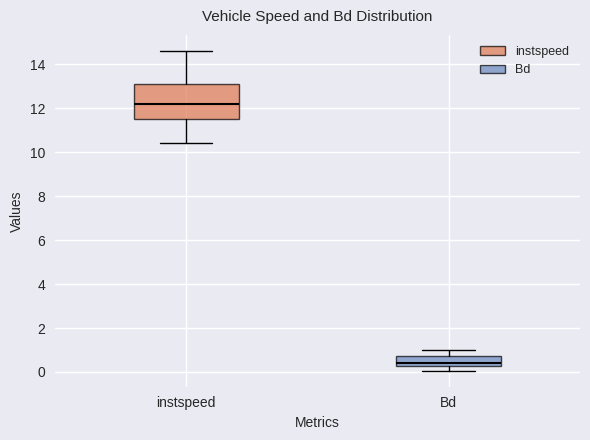

Reading left to right, transcribe this box plot: for each box, give where its median line is, the range the box spans, and where its two whiskers end, as read against the y-axis. The values are not printed on the chart, so give them approximately, as read against the axis.

instspeed: median 12.2, box 11.6 to 13.2, whiskers 10.4 to 14.6
Bd: median 0.4, box 0.2 to 0.8, whiskers 0.0 to 1.0